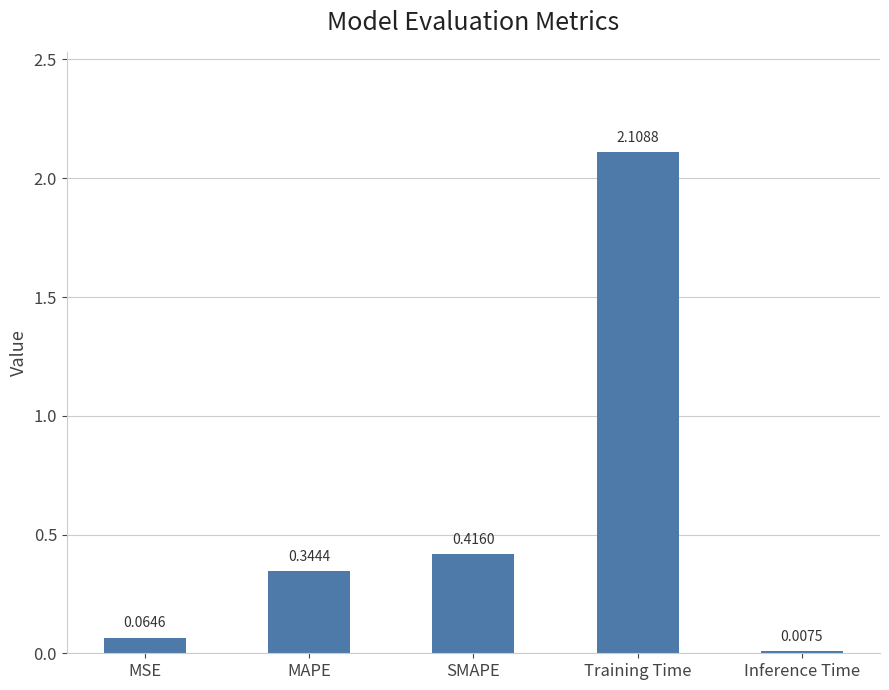

Where is the data nearest to the value 1?

SMAPE